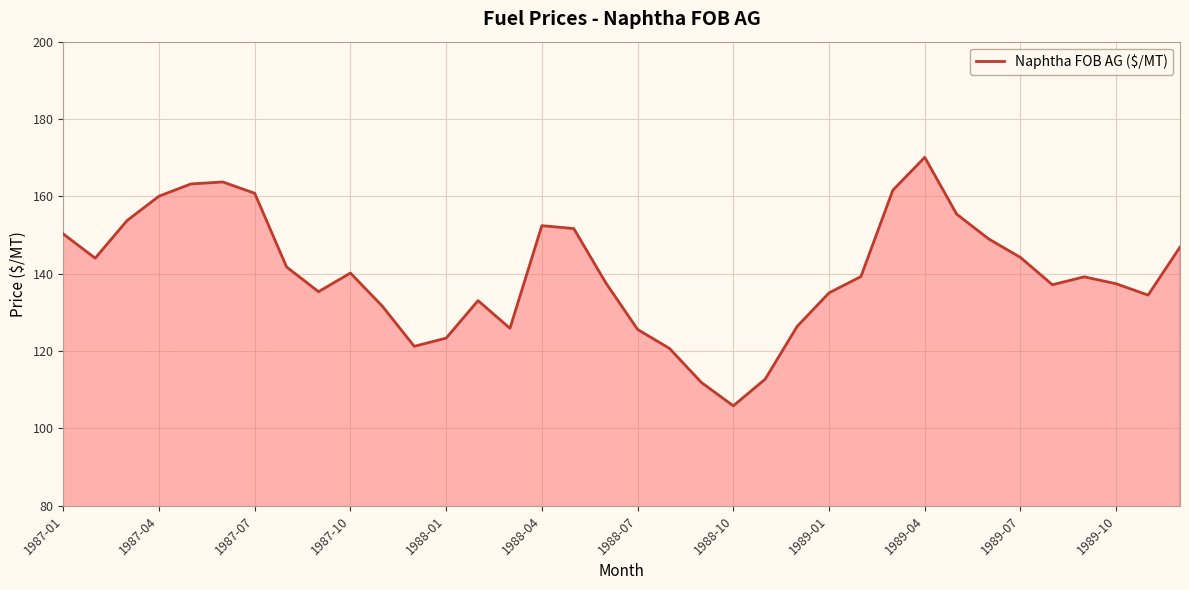

What is the maximum value shown in the chart?

170.1